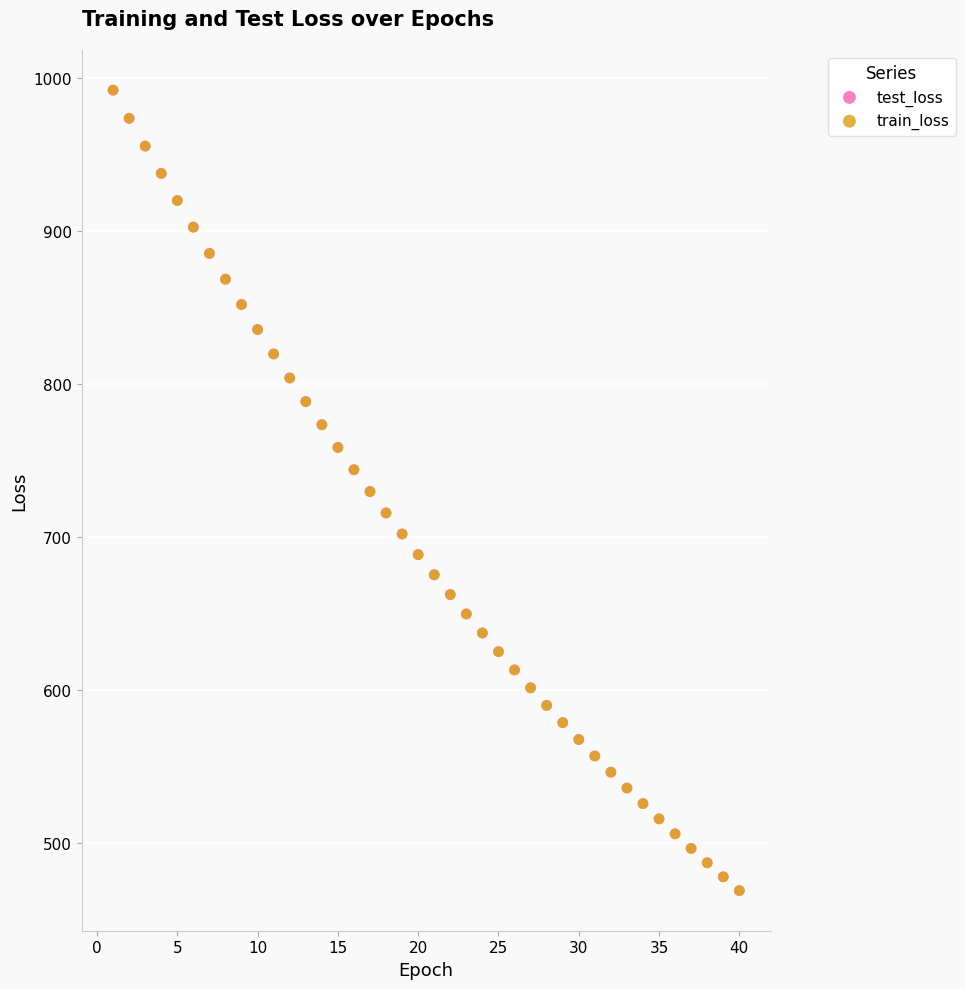

What are all the series names shown in the legend?

test_loss, train_loss